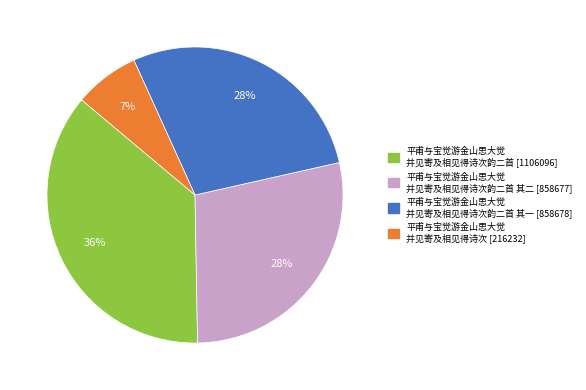

Does any single category account for the majority?

No